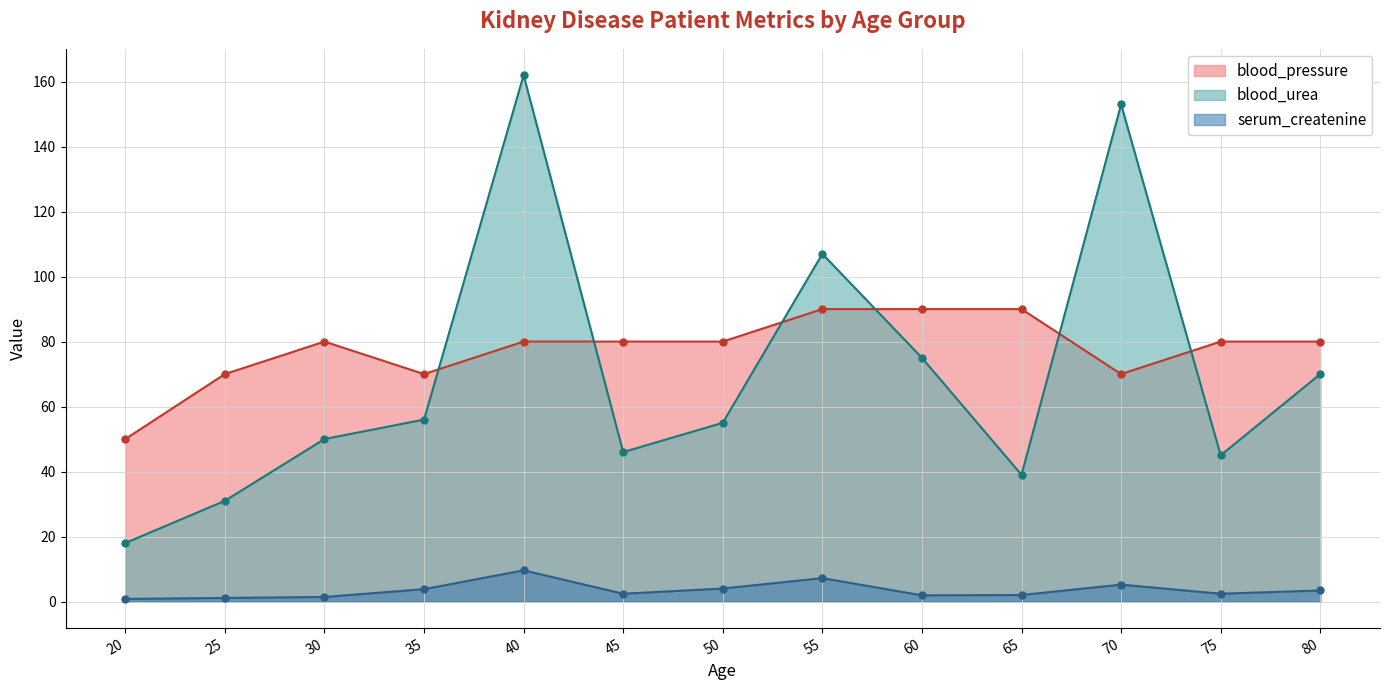

Is the value of serum_createnine at 55 greater than the value of blood_urea at 65?

No